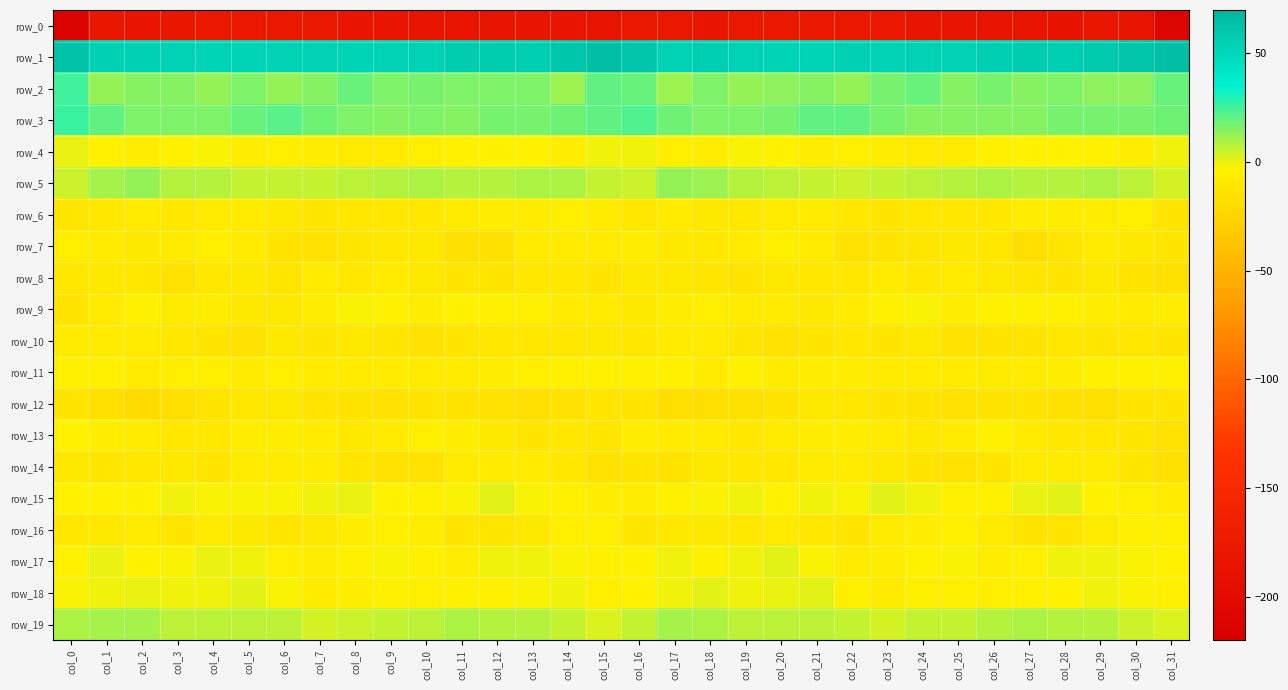

Where does the row_1 series first go above 55?

col_0